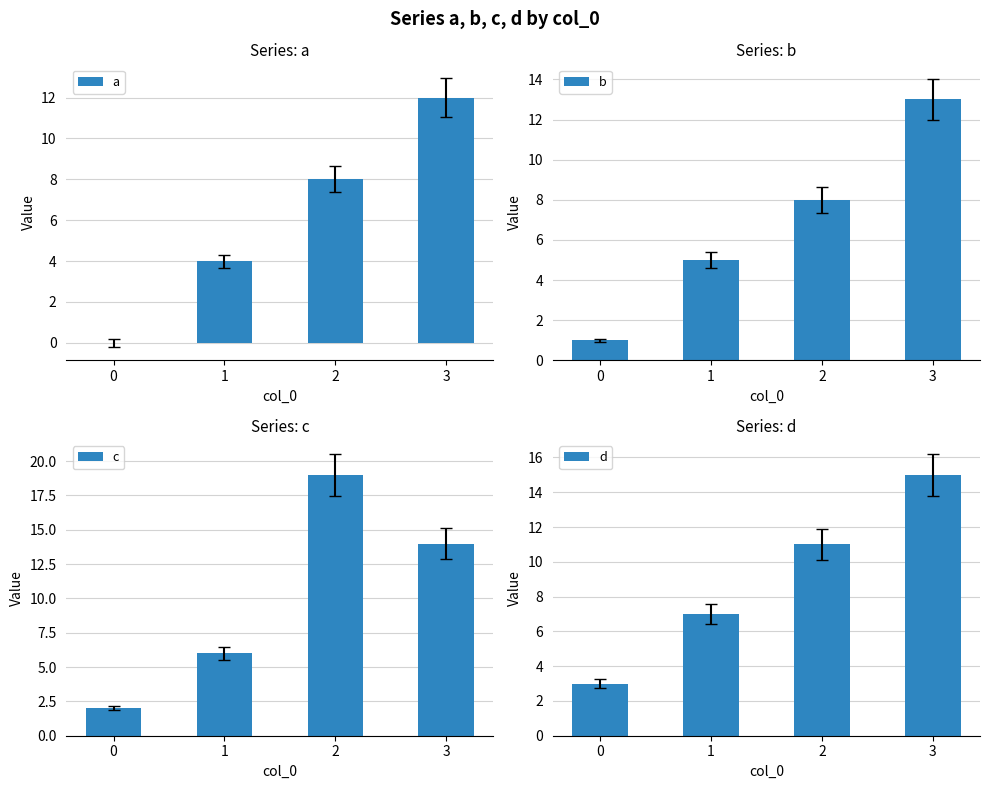

Reading right to left, transcribe all the data shown in this chart.

a: 12	8	4	0
b: 13	8	5	1
c: 14	19	6	2
d: 15	11	7	3